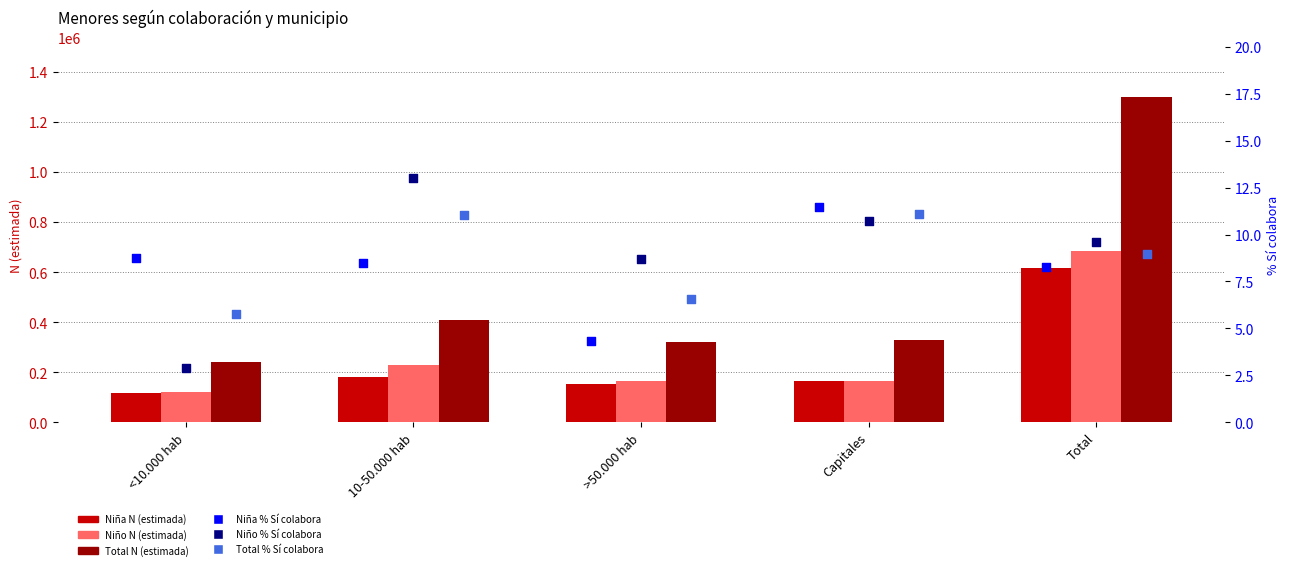

Which series reaches the minimum Y coordinate?

Niño % Sí colabora